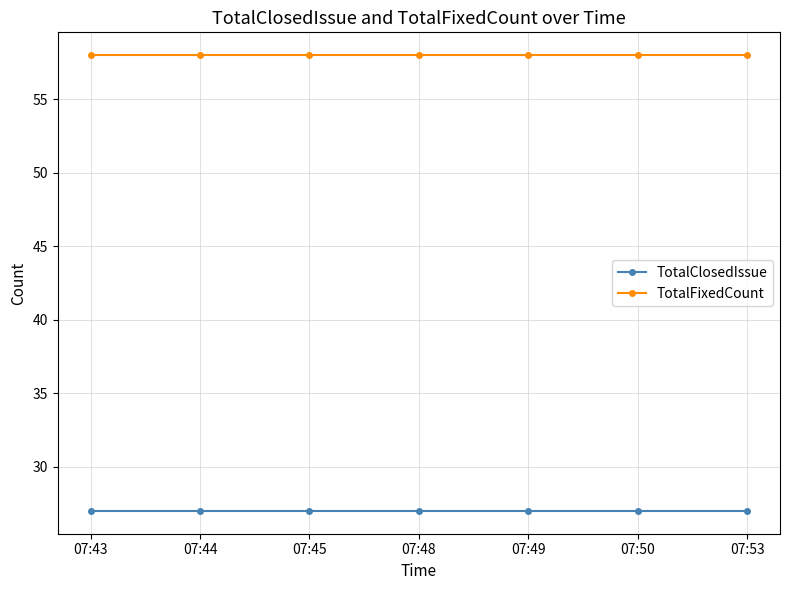

At how many categories does at least one series exceed 56?

7